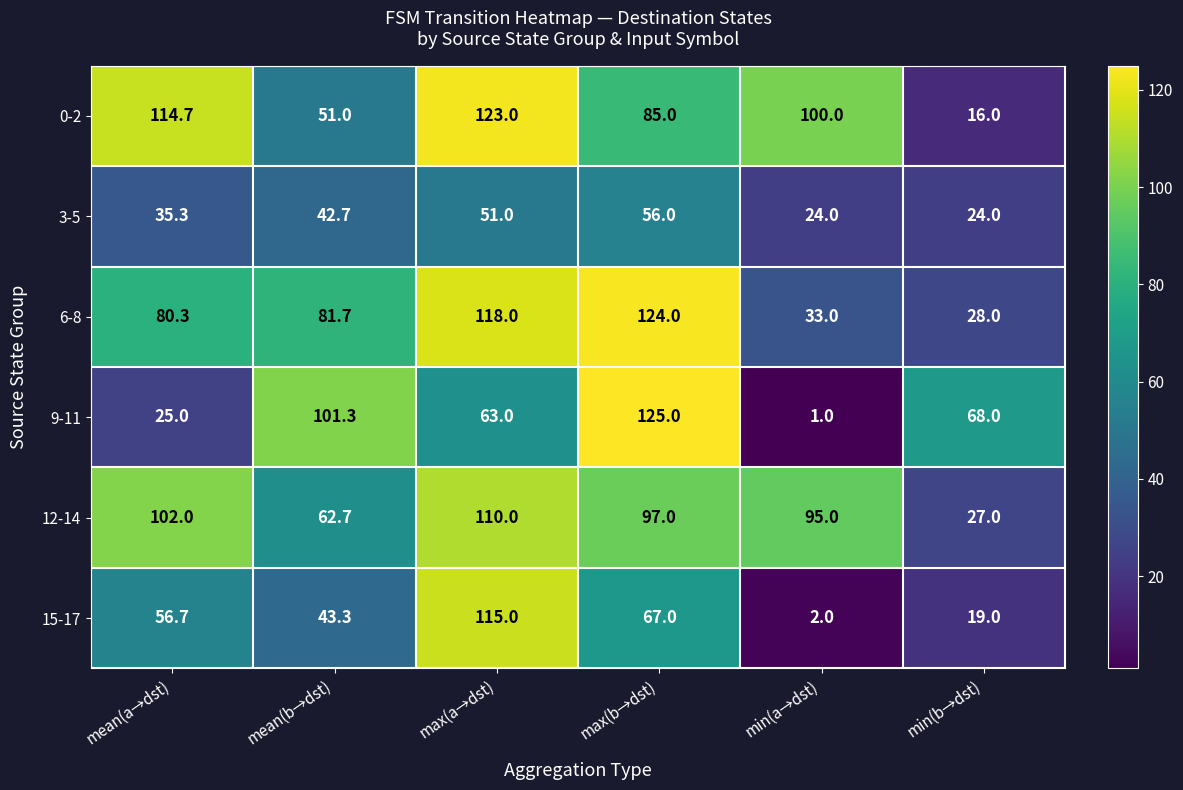

Which series has the widest spread of values?

9-11